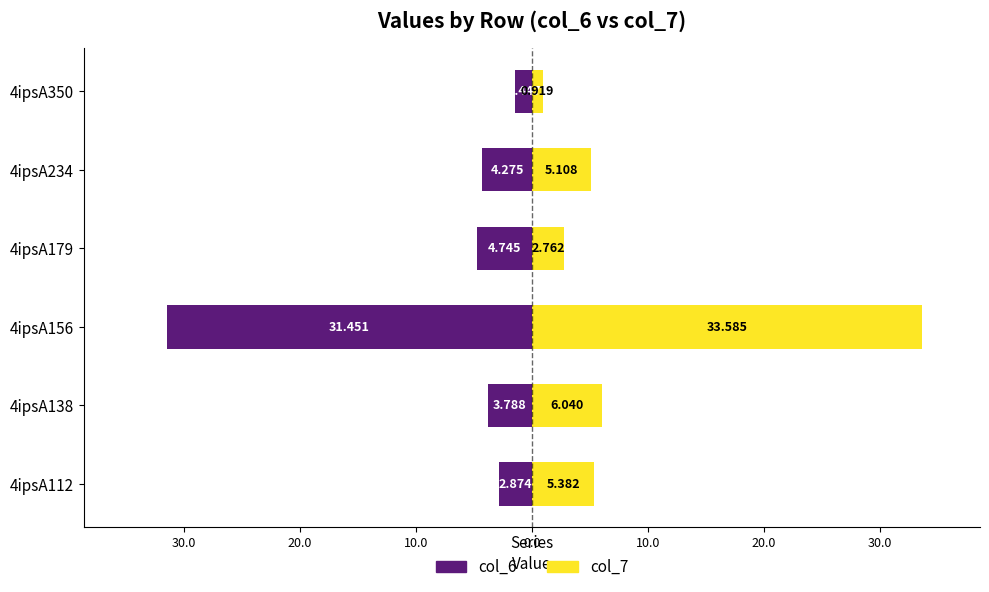

How many distinct data groups are displayed?

2